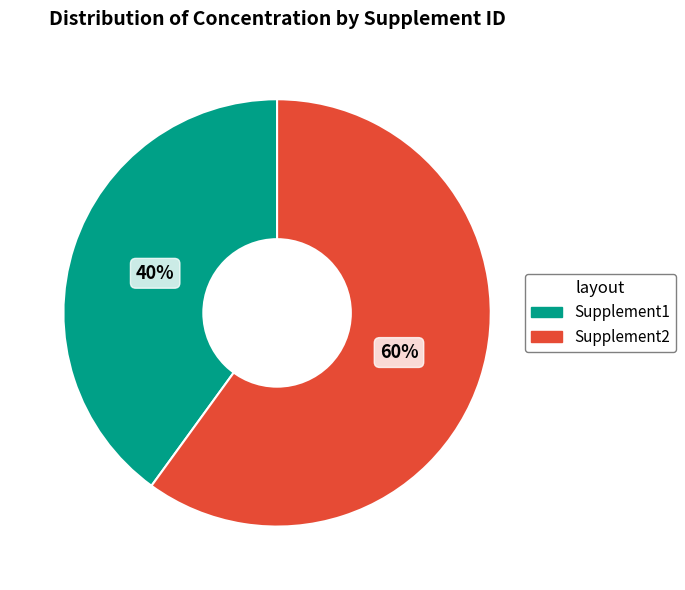

To the nearest percent, what percentage of the pie is Supplement1?

40%